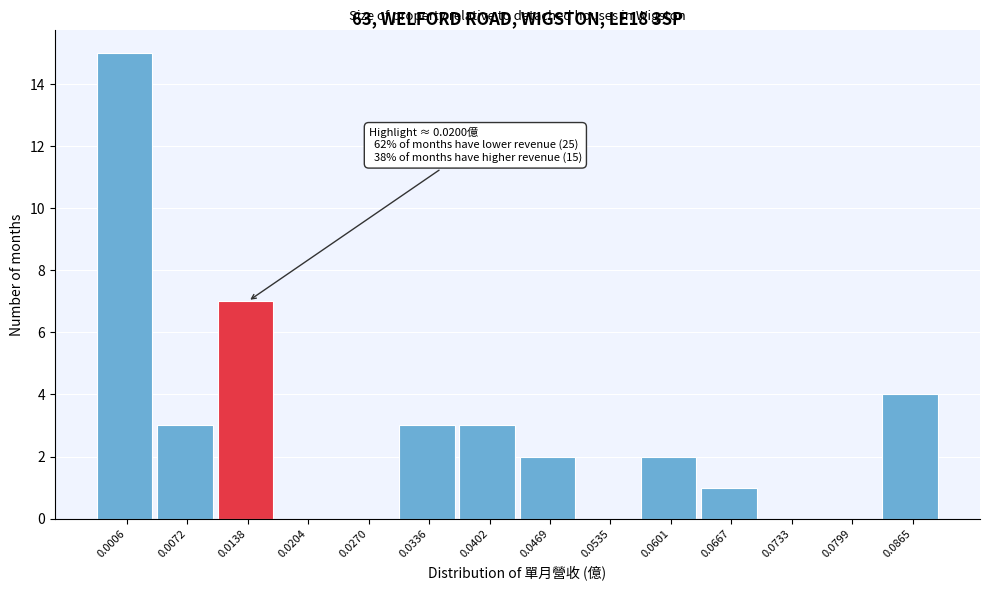

Reading left to right, what are all the values shown in this chart?

0.0006=15	0.0072=3	0.0138=7	0.0204=0	0.0270=0	0.0336=3	0.0402=3	0.0469=2	0.0535=0	0.0601=2	0.0667=1	0.0733=0	0.0799=0	0.0865=4